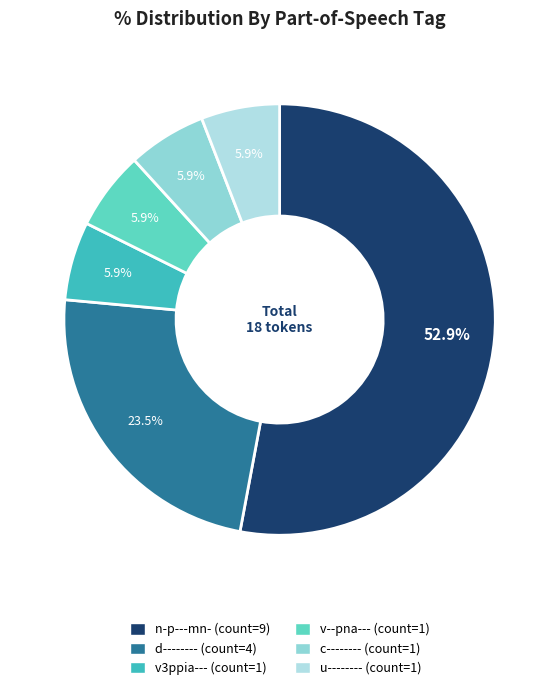

Is it true that v3ppia--- is 17% of the pie?

False